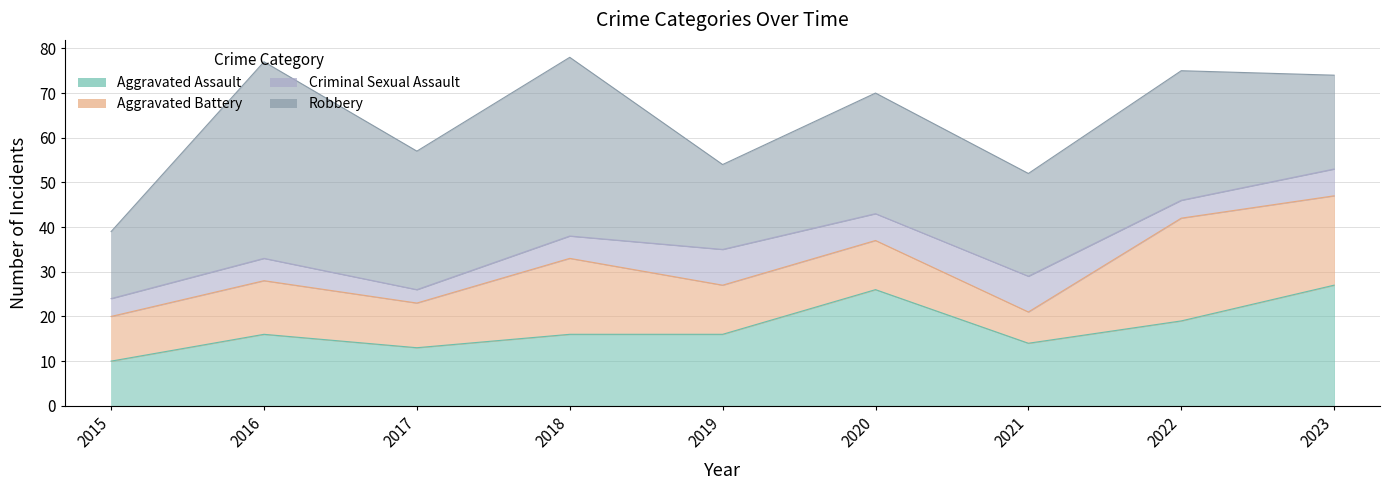

Reading left to right, what are all the values shown in this chart?

Aggravated Assault: 2015=10	2016=16	2017=13	2018=16	2019=16	2020=26	2021=14	2022=19	2023=27
Aggravated Battery: 2015=10	2016=12	2017=10	2018=17	2019=11	2020=11	2021=7	2022=23	2023=20
Criminal Sexual Assault: 2015=4	2016=5	2017=3	2018=5	2019=8	2020=6	2021=8	2022=4	2023=6
Robbery: 2015=15	2016=44	2017=31	2018=40	2019=19	2020=27	2021=23	2022=29	2023=21